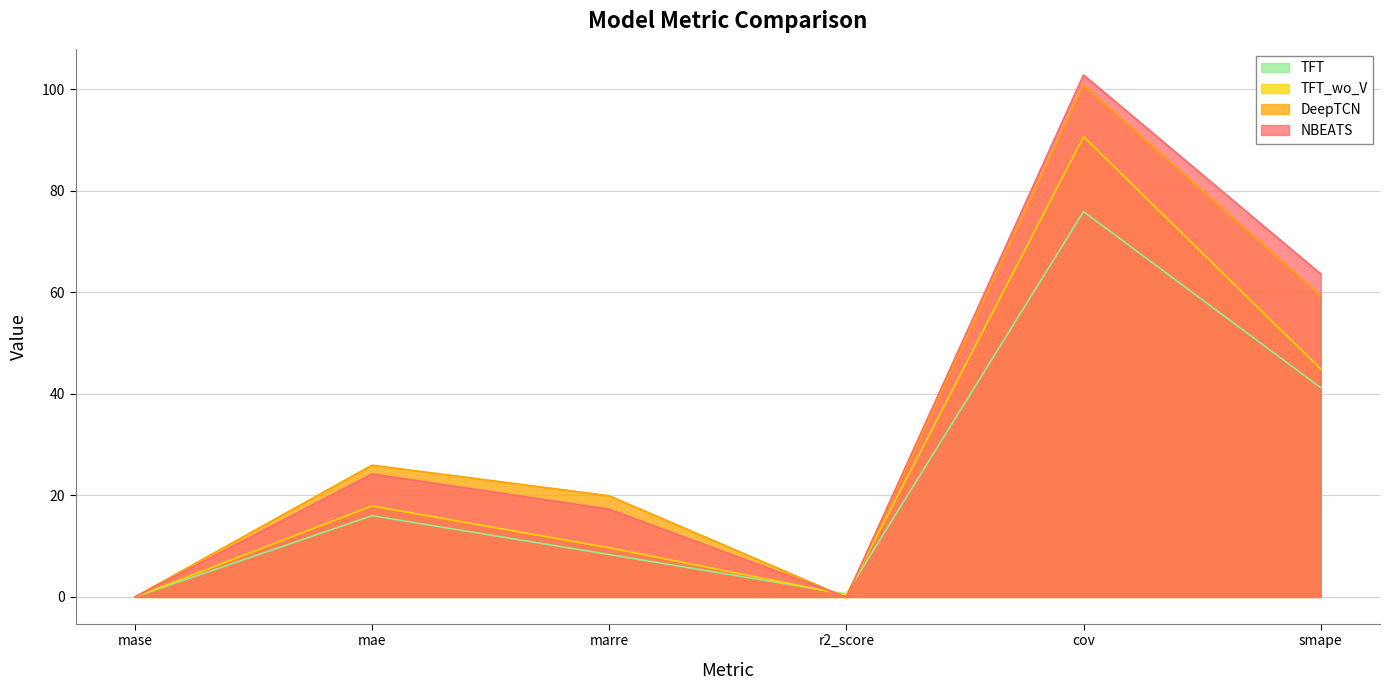

What value does the DeepTCN series have at smape?

59.3